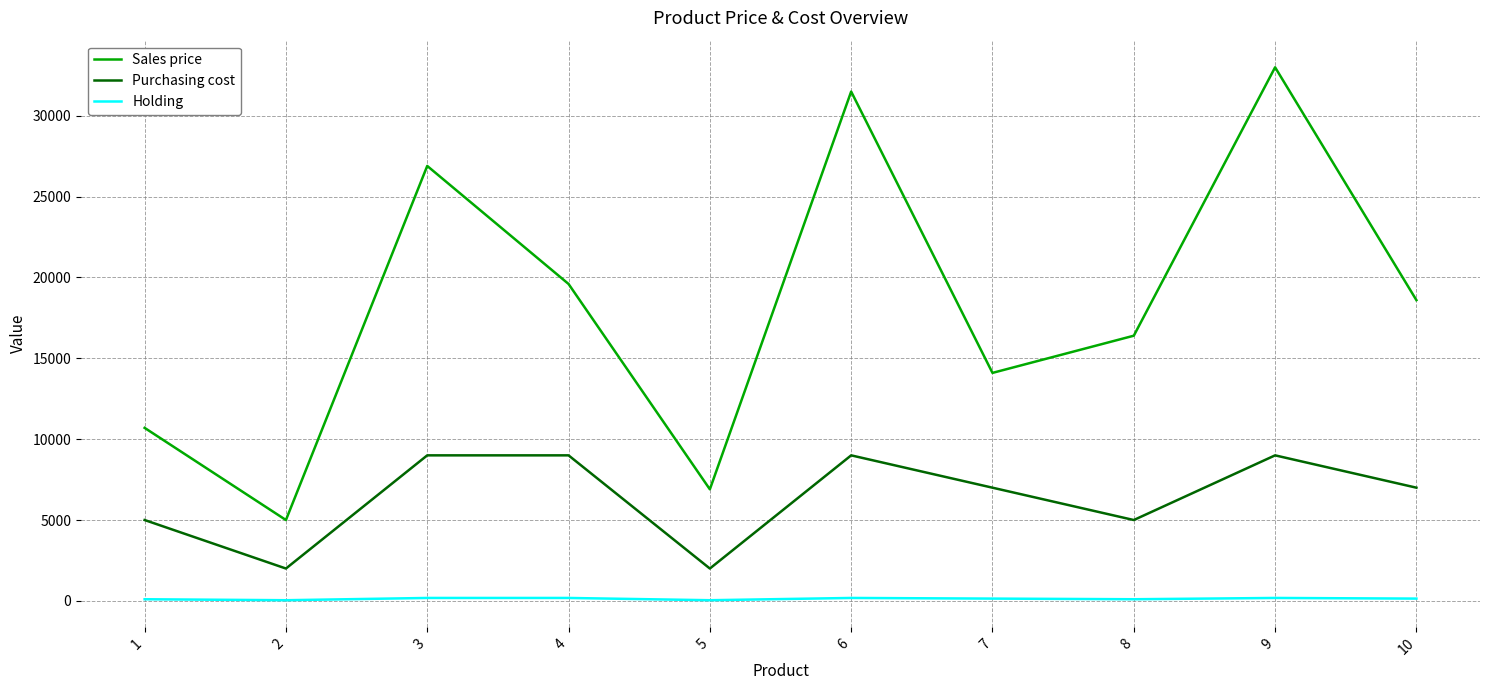

Does the chart have visible grid lines?

Yes